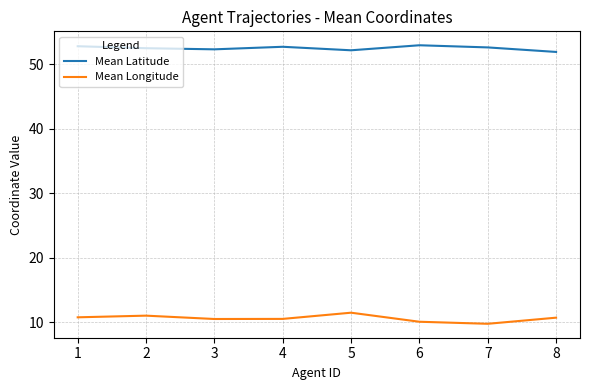

Rank the series by their average value, from lowest to highest.

Mean Longitude, Mean Latitude